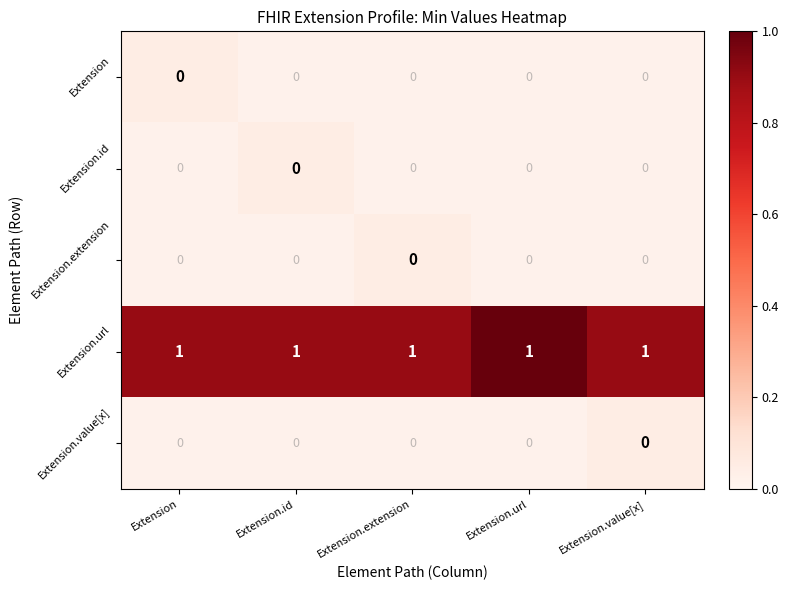

Is it true that Extension equals 0 at Extension.value[x]?

True